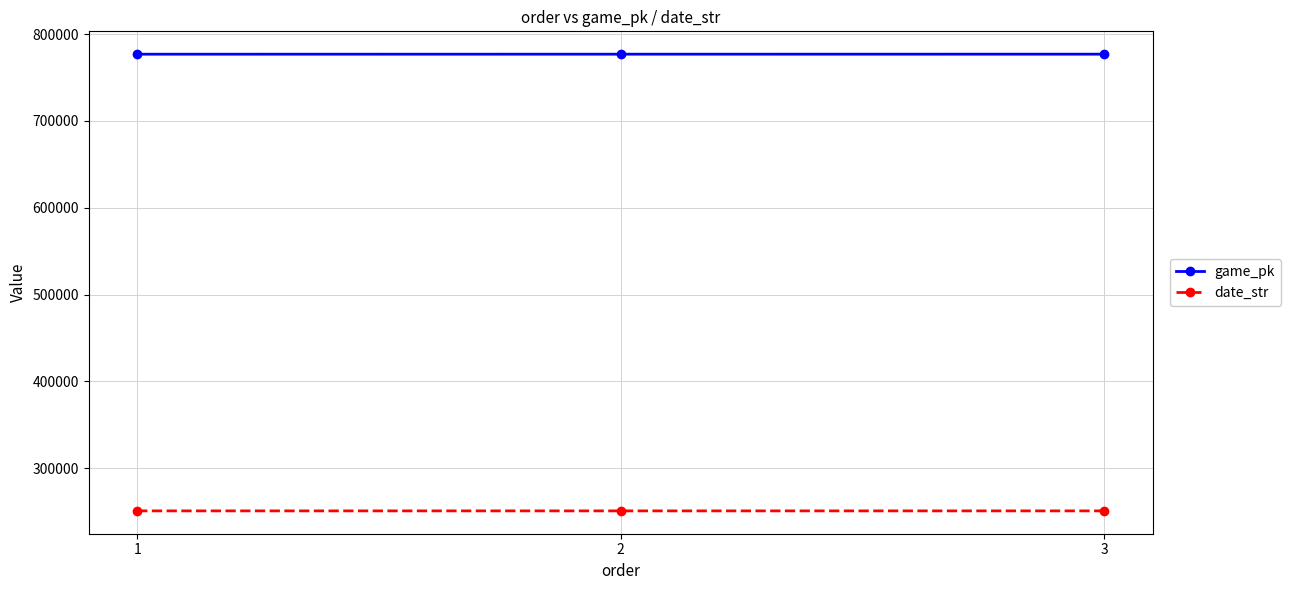

The date_str series shows 250803 at 1. True or false?

True